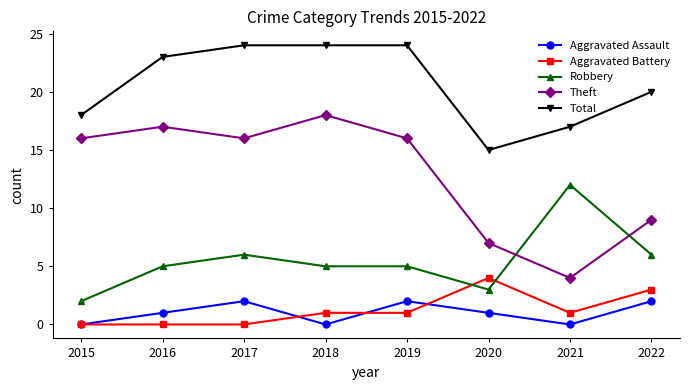

Which category has the highest value in the Theft series?

2018